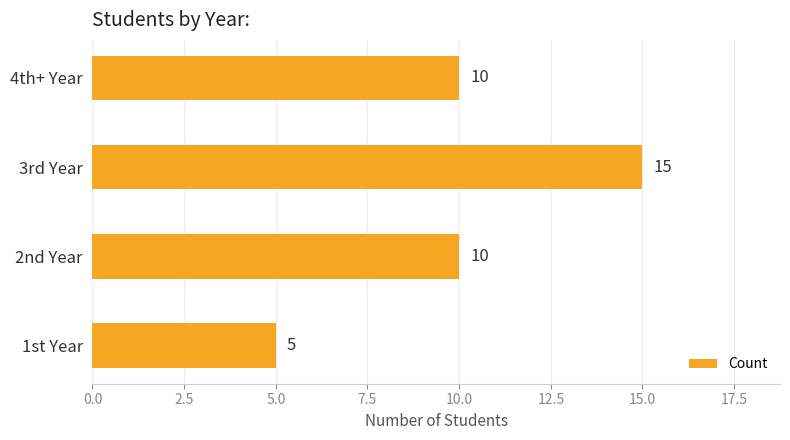

How many data points are less than 10?

1